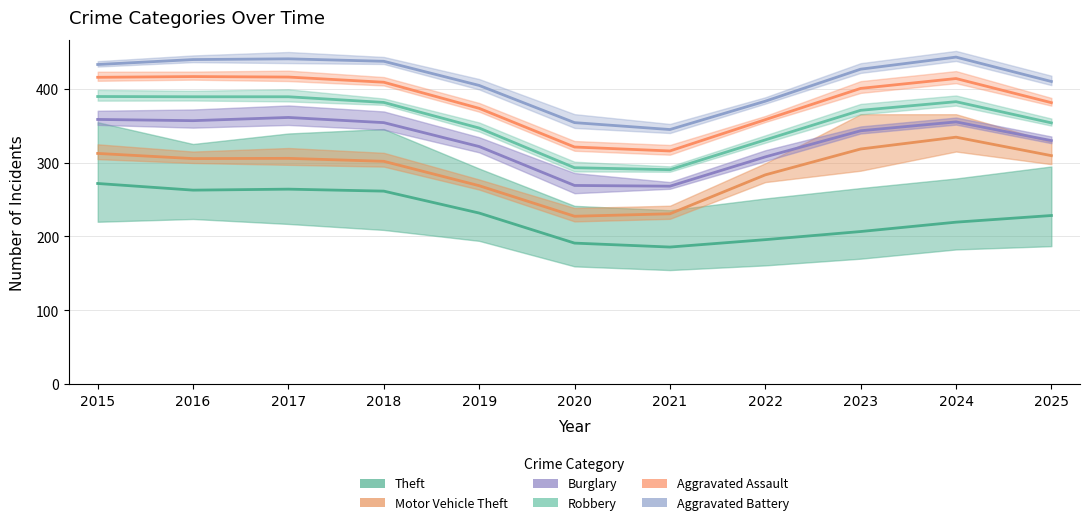

Is it true that Theft equals 299 at 2020?

False